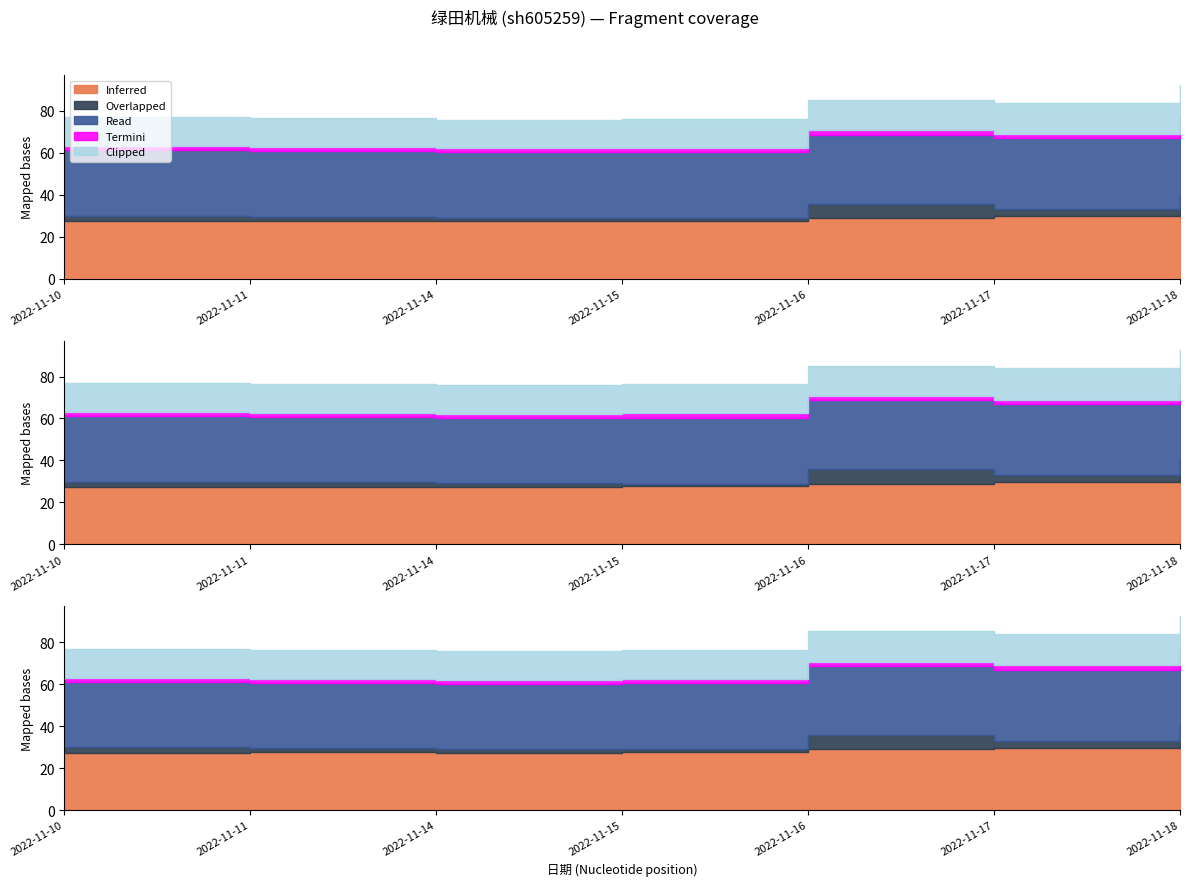

Which series has the largest total across all categories?

Read